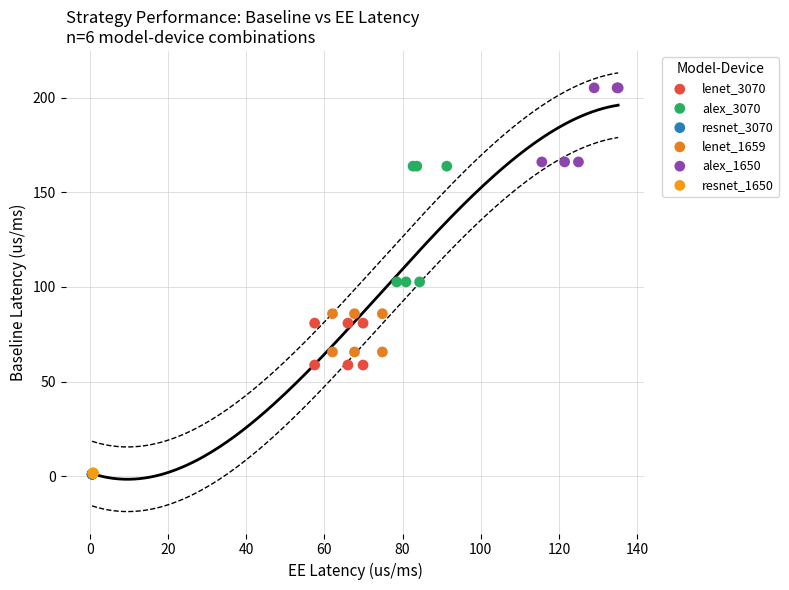

Which series contains the highest Y value?

alex_1650